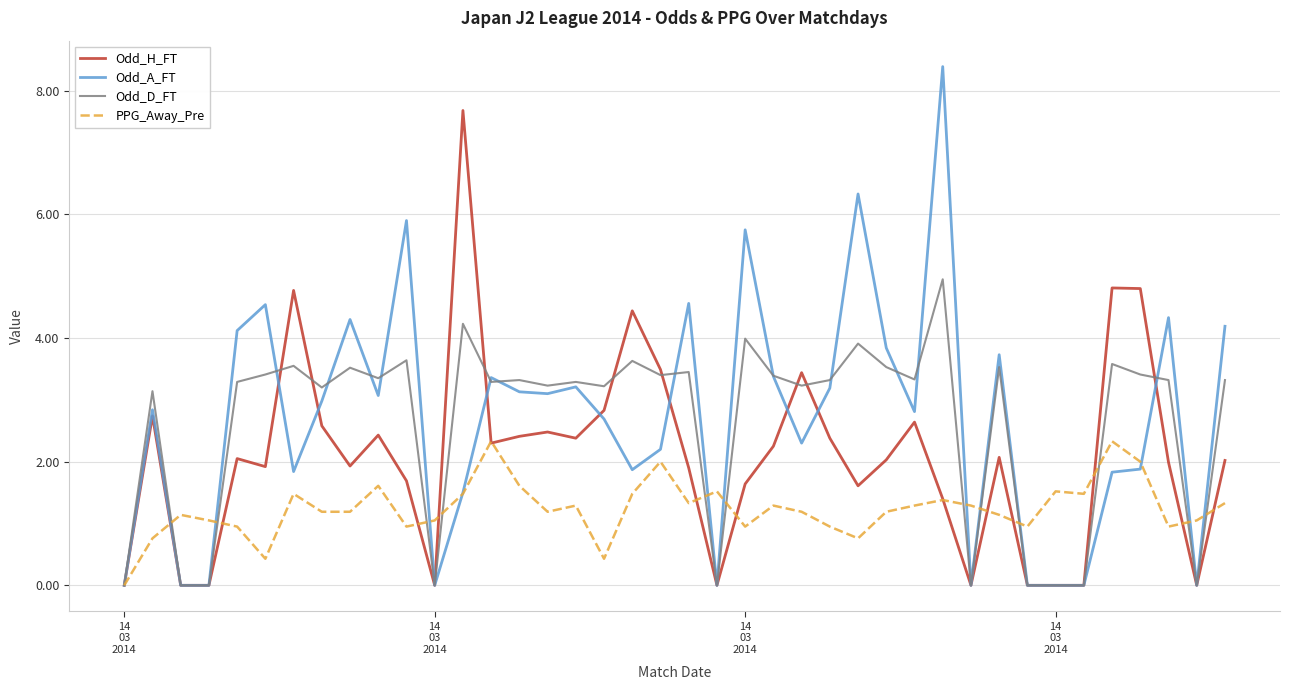

What is the greatest value displayed?

8.4